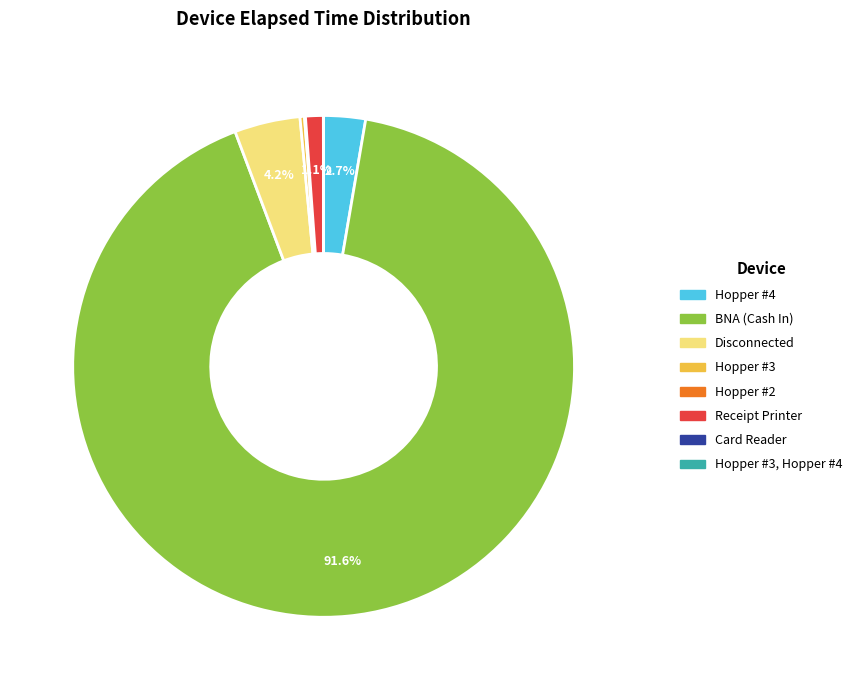

The Hopper #4 slice represents 3% of the pie. True or false?

True